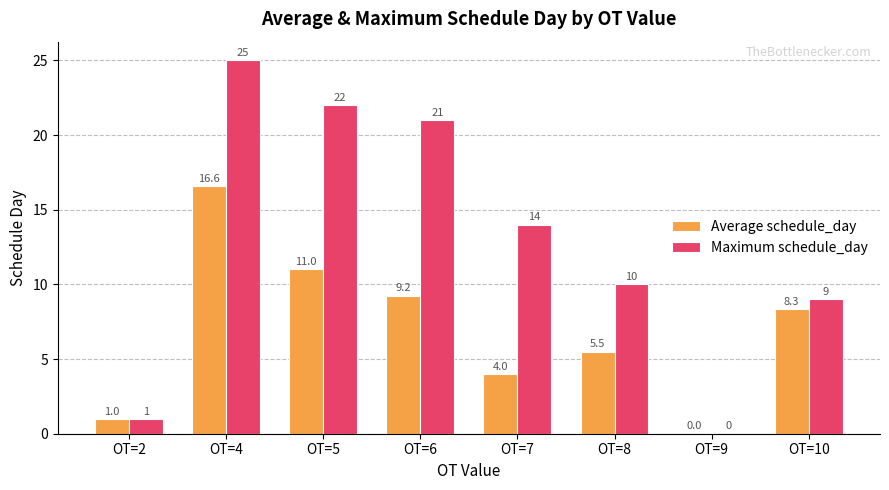

Which series has the largest total across all categories?

Maximum schedule_day